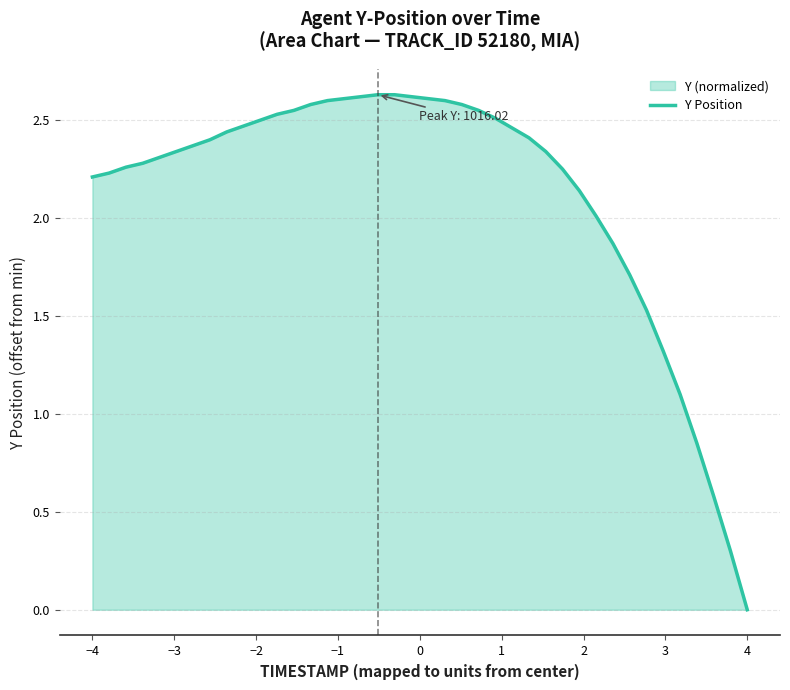

How many values exceed 2?

31